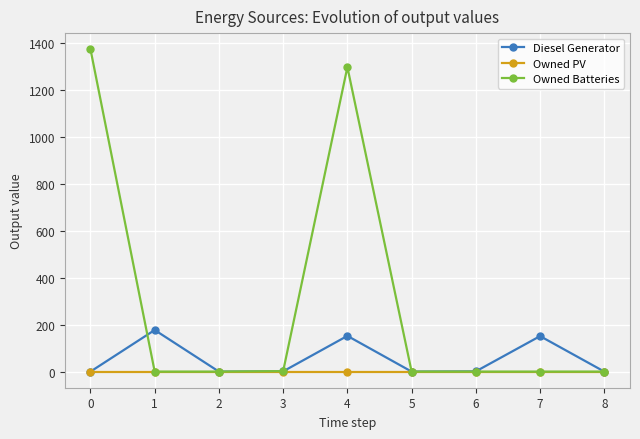

Which series has the widest spread of values?

Owned Batteries